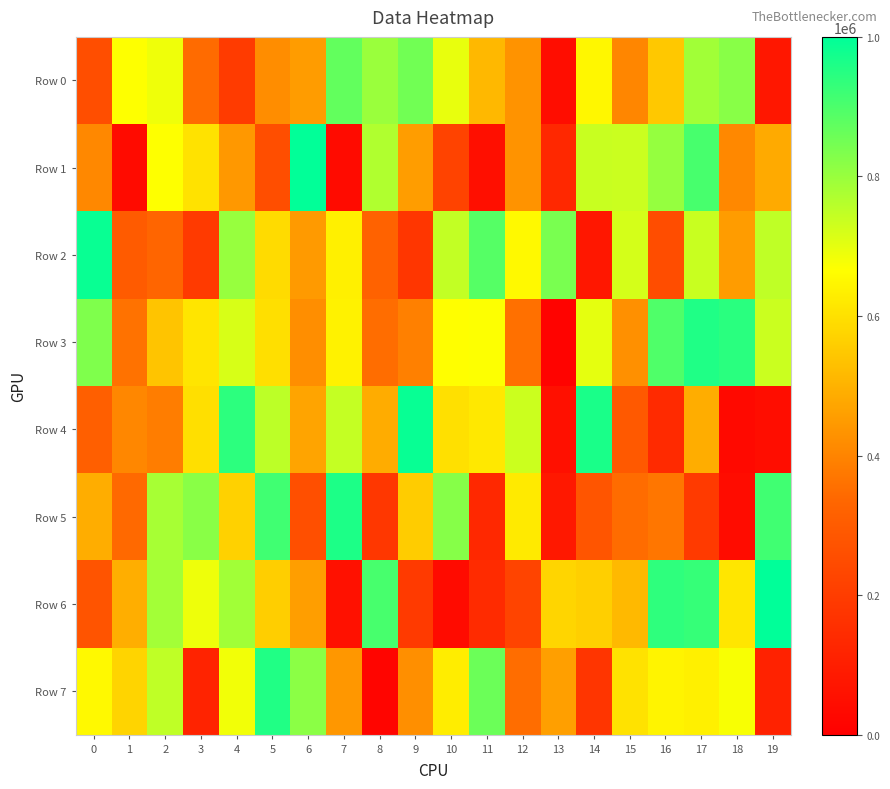

Reading right to left, what are all the values shown in this chart?

Row 0: 19=76925	18=820943	17=788449	16=548424	15=405662	14=649516	13=46404	12=432606	11=512710	10=695990	9=851292	8=797784	7=869907	6=452039	5=418822	4=195065	3=344164	2=686322	1=667950	0=257812
Row 1: 19=483378	18=408938	17=905324	16=802851	15=735087	14=737680	13=132953	12=433519	11=52682	10=221663	9=454611	8=769489	7=40572	6=996651	5=255931	4=442498	3=605033	2=666809	1=40704	0=408464
Row 2: 19=749599	18=451466	17=737529	16=252056	15=722654	14=77425	13=841707	12=653067	11=887181	10=744578	9=178954	8=322498	7=633283	6=448623	5=589146	4=802024	3=190461	2=332353	1=297342	0=987660
Row 3: 19=735231	18=943709	17=957777	16=896481	15=425997	14=701039	13=13033	12=356784	11=668731	10=664262	9=391677	8=349687	7=638736	6=421828	5=597692	4=718682	3=610558	2=540685	1=360041	0=832836
Row 4: 19=44945	18=32112	17=489983	16=140033	15=293203	14=965165	13=52764	12=733255	11=618635	10=600854	9=990171	8=488013	7=742939	6=470279	5=753094	4=941036	3=598433	2=383354	1=406387	0=311627
Row 5: 19=915351	18=42954	17=191543	16=370185	15=349069	14=280420	13=80513	12=621373	11=133386	10=822738	9=557688	8=182229	7=961518	6=258317	5=915892	4=566855	3=820287	2=779694	1=340057	0=489187
Row 6: 19=999205	18=612265	17=929586	16=938895	15=515325	14=562820	13=574644	12=223168	11=141615	10=41002	9=191365	8=904468	7=57700	6=455239	5=562059	4=788678	3=689051	2=785208	1=490638	0=276421
Row 7: 19=112349	18=675759	17=636064	16=643237	15=603555	14=176731	13=458733	12=350597	11=858889	10=627020	9=425498	8=17878	7=439470	6=818187	5=956945	4=682606	3=117968	2=749270	1=573938	0=652471